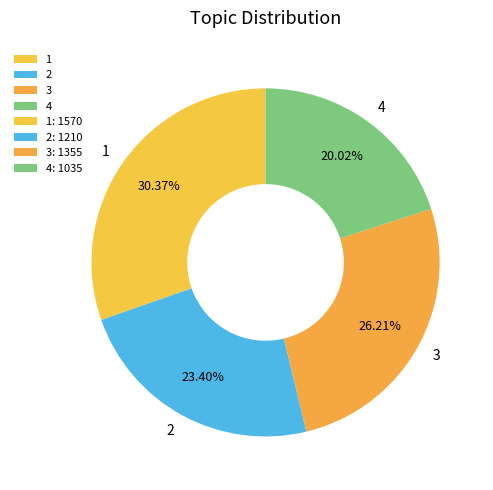

What percentage is the 2 slice, to the nearest percent?

23%